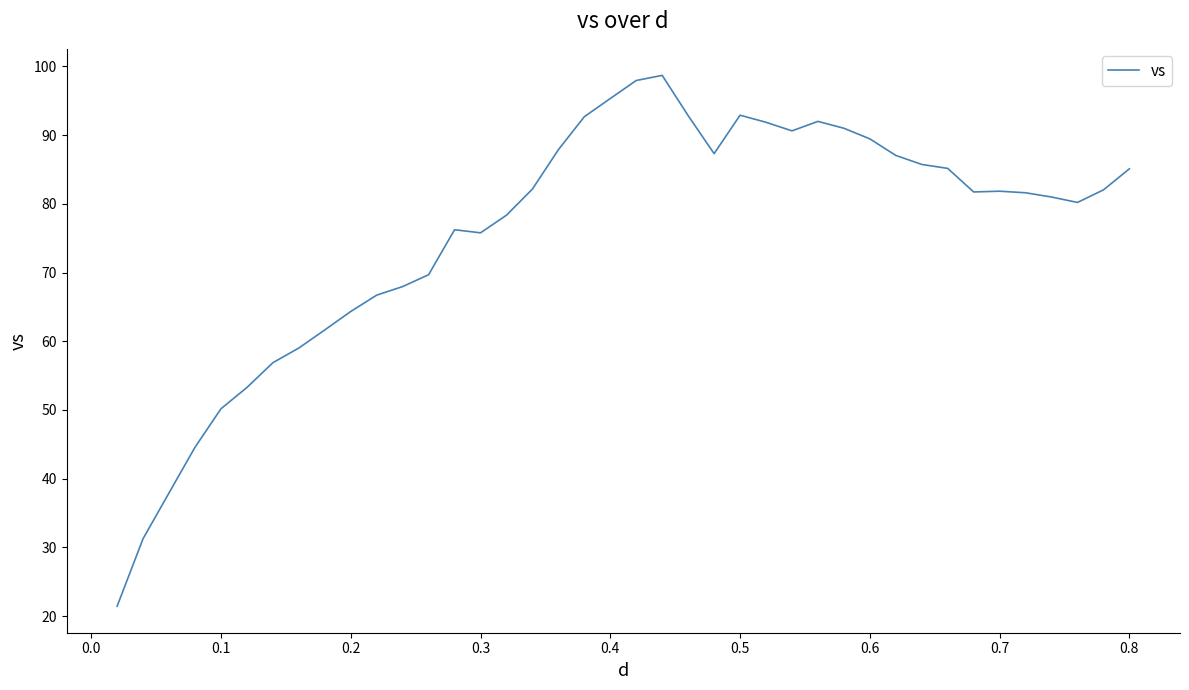

What is the greatest value displayed?

98.7